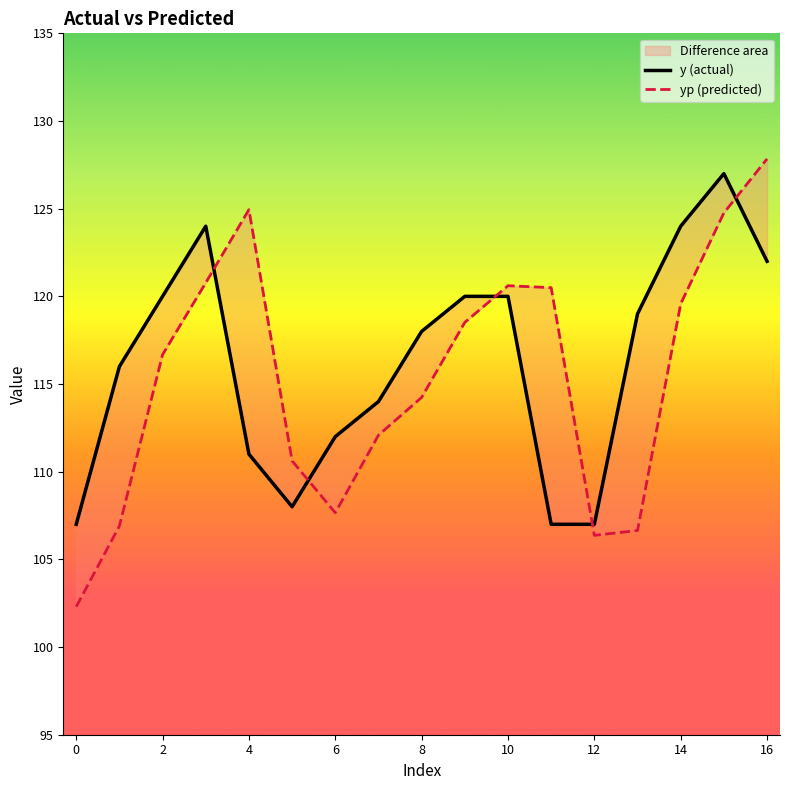

How many data points does each series have?

17